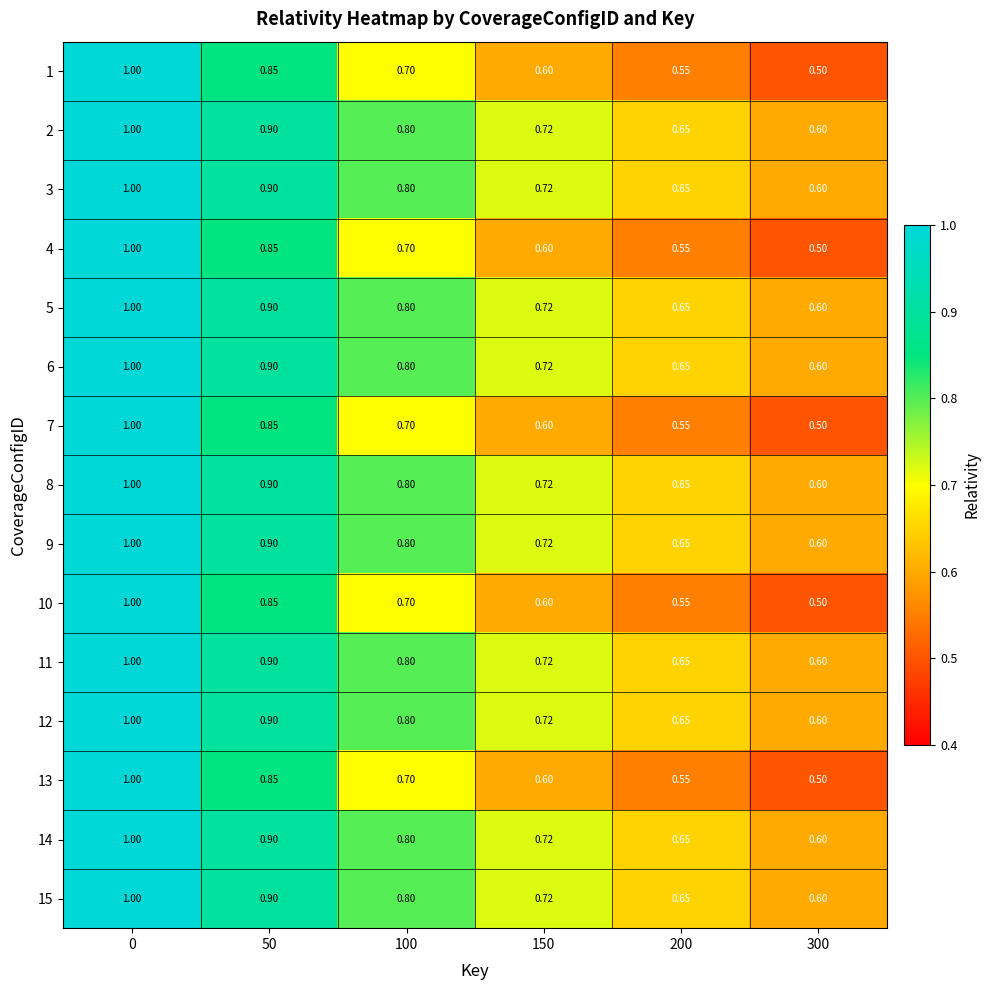

Is the value of 6 at 200 greater than the value of 1 at 50?

No